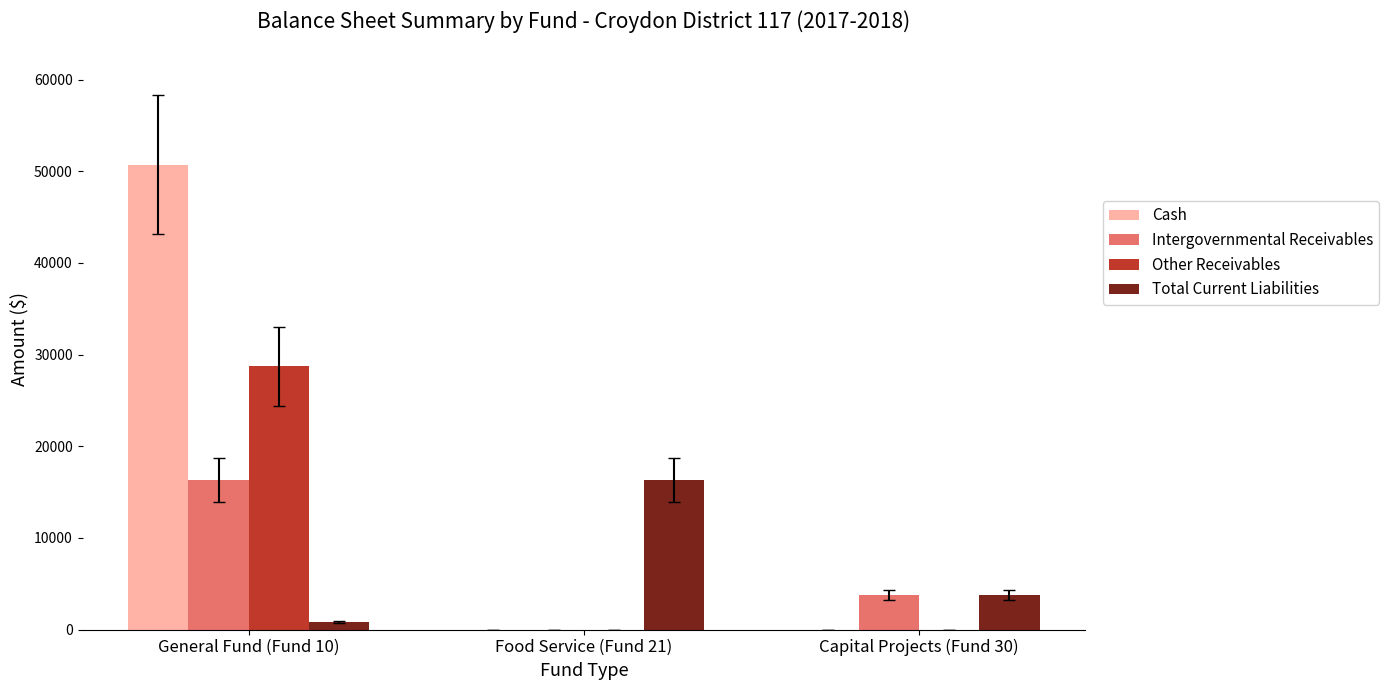

Which series changed the most between General Fund (Fund 10) and Capital Projects (Fund 30)?

Cash